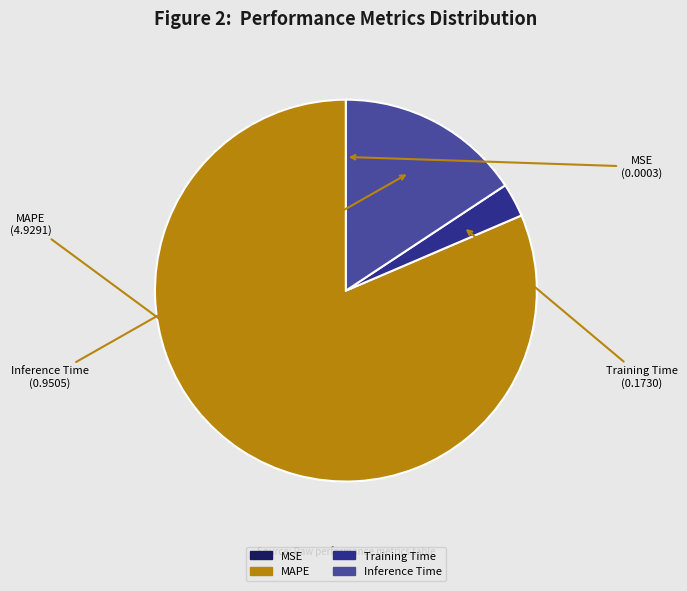

The MAPE slice represents 81% of the pie. True or false?

True